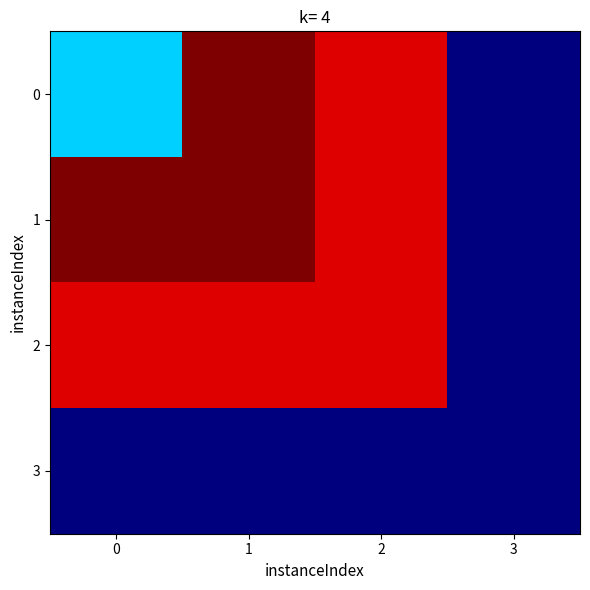

Rank the series at 2 from lowest to highest value.

3, 0, 1, 2